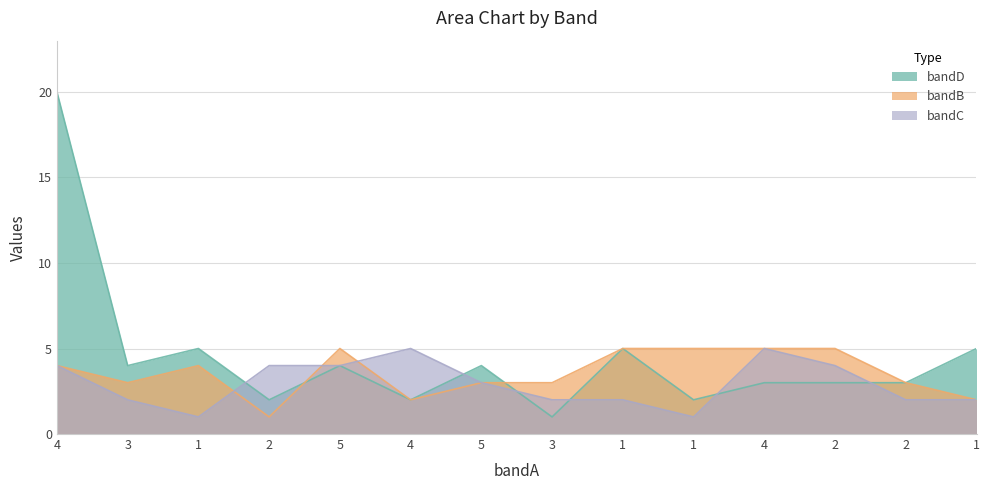

Which series has the widest spread of values?

bandD